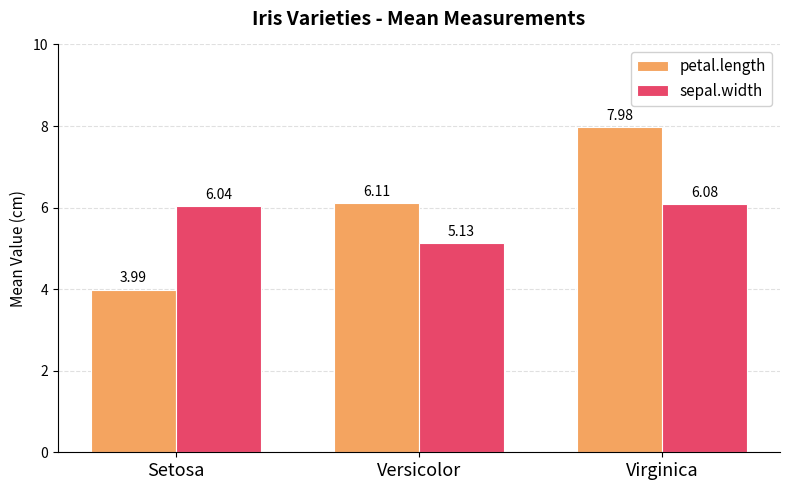

Count the petal.length values in the range 3 to 7.

2